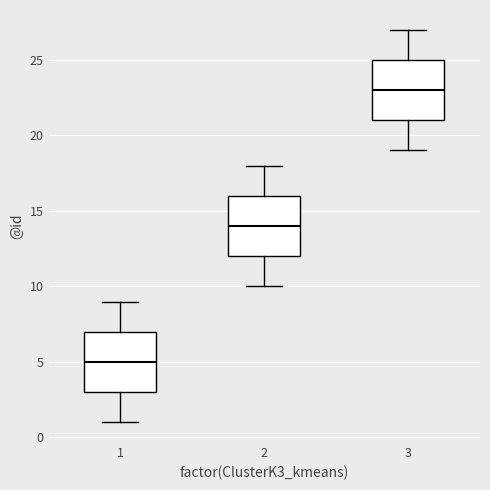

Which box has the highest median line?

3